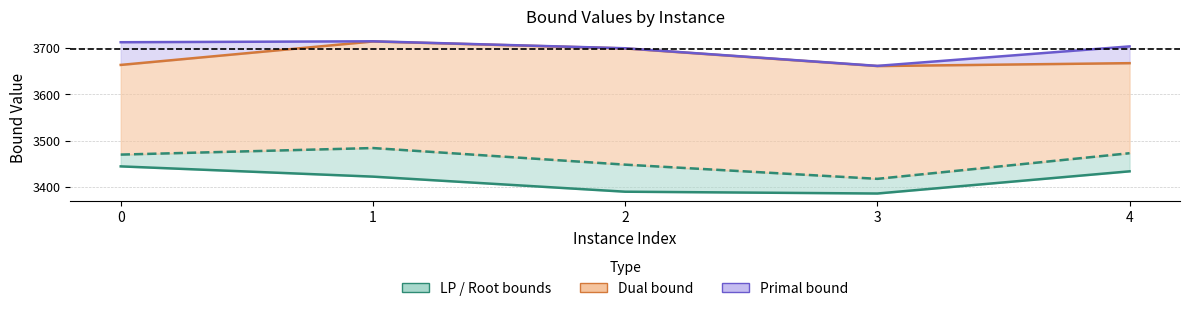

What is the greatest value displayed?

3714.0